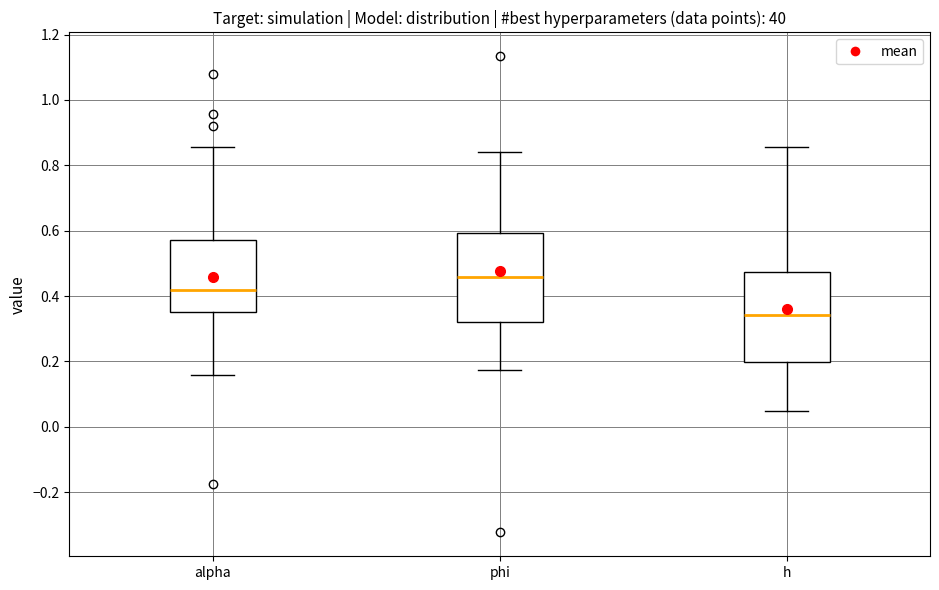

Reading left to right, read every box against the y-axis: the position of its median line, the range the box covers, and the ends of its whiskers. The values are not printed on the chart, so give them approximately, as read against the axis.

alpha: median 0.42, box 0.36 to 0.58, whiskers 0.16 to 0.86
phi: median 0.46, box 0.32 to 0.60, whiskers 0.18 to 0.84
h: median 0.34, box 0.20 to 0.48, whiskers 0.04 to 0.86